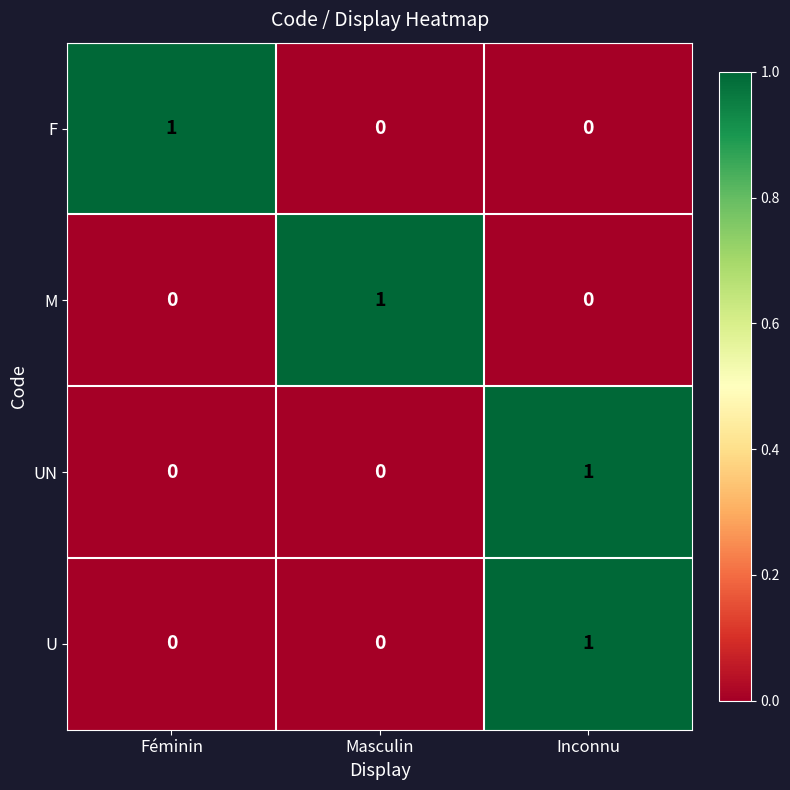

At how many categories does at least one series exceed 0?

3